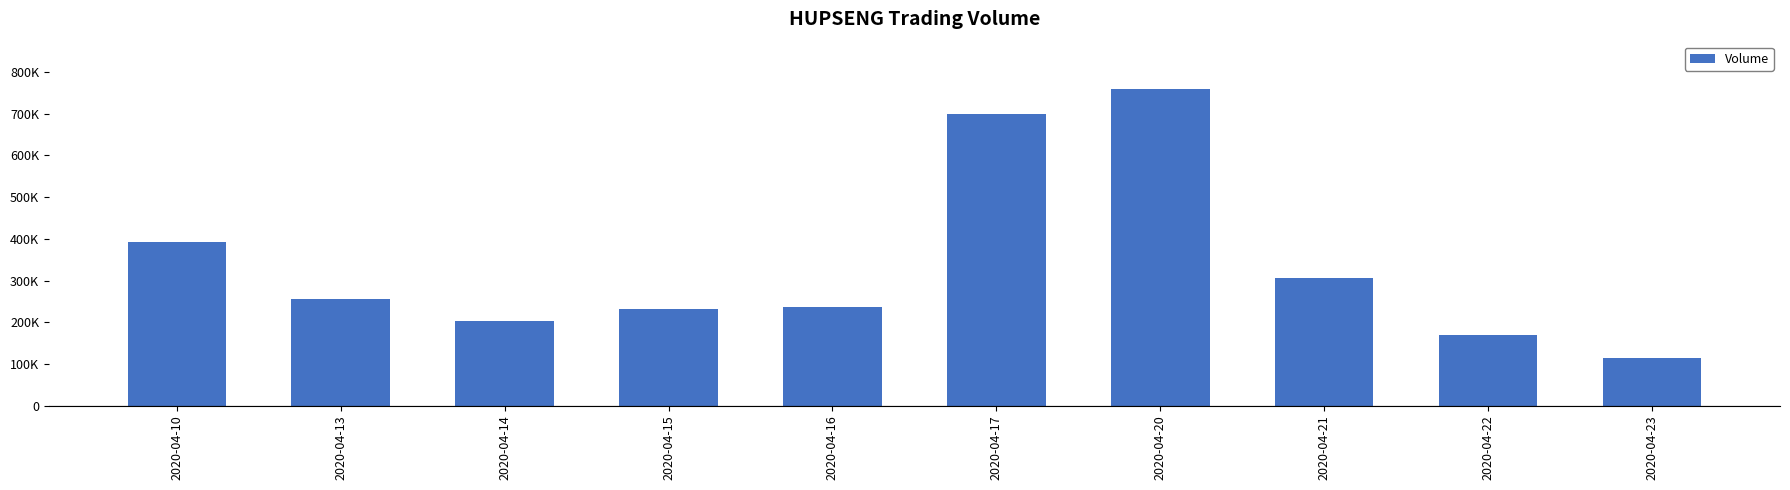

Does the chart contain stacked bars?

No